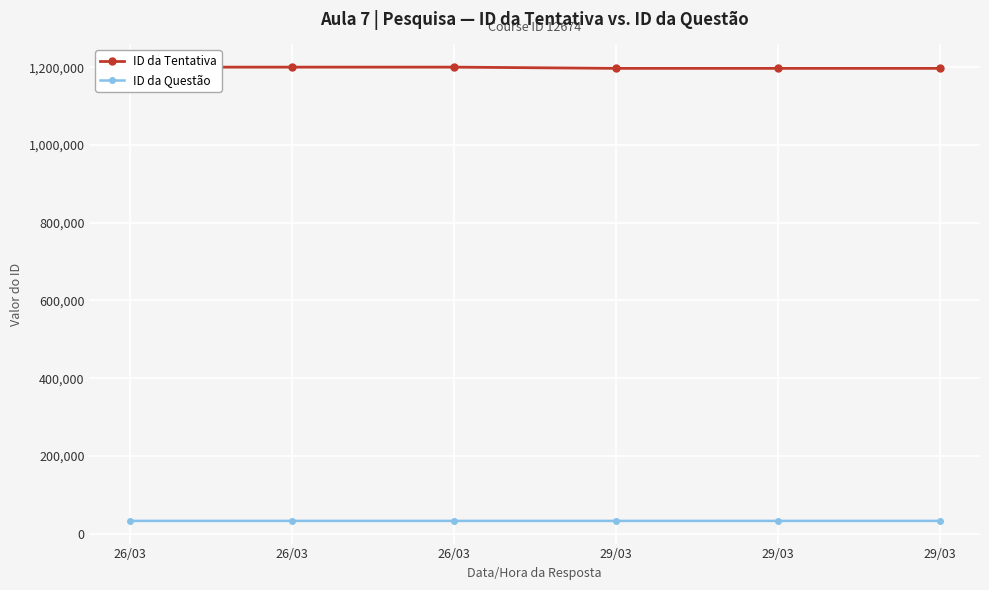

At which category is the sum across all series the highest?

26/03